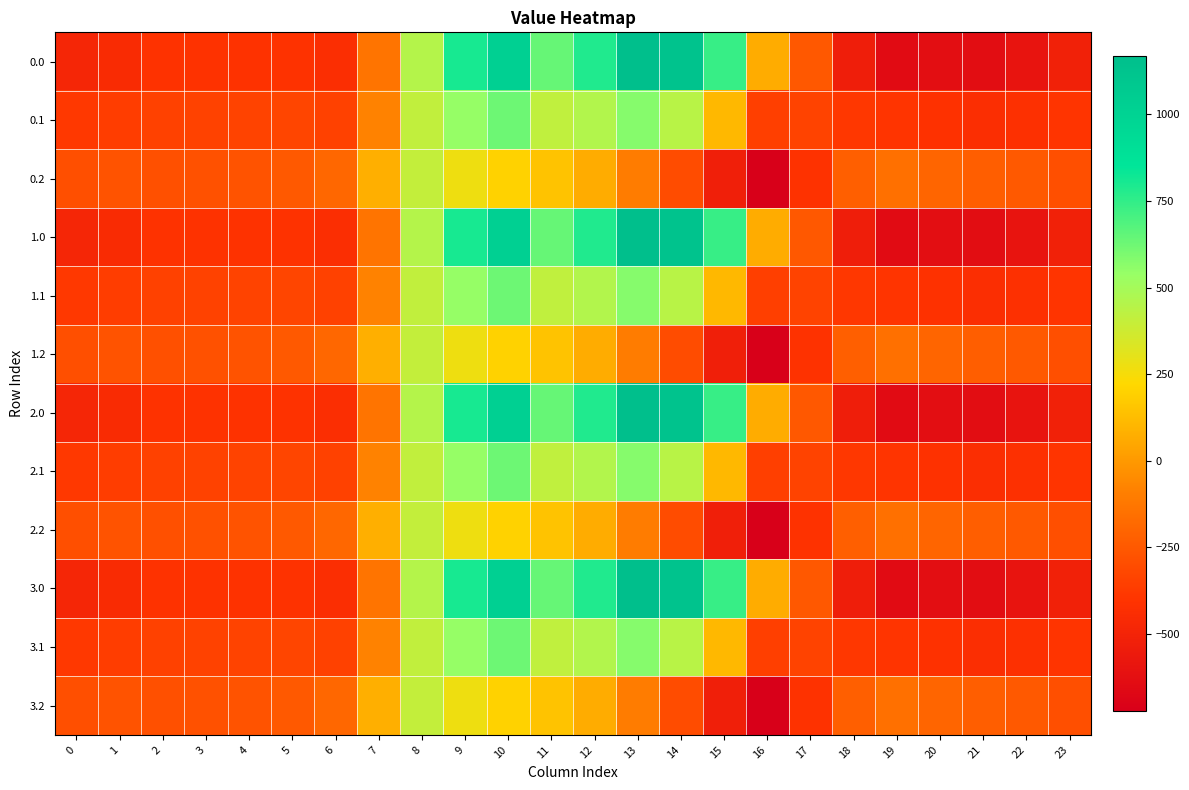

At how many categories does at least one series exceed 535?

7